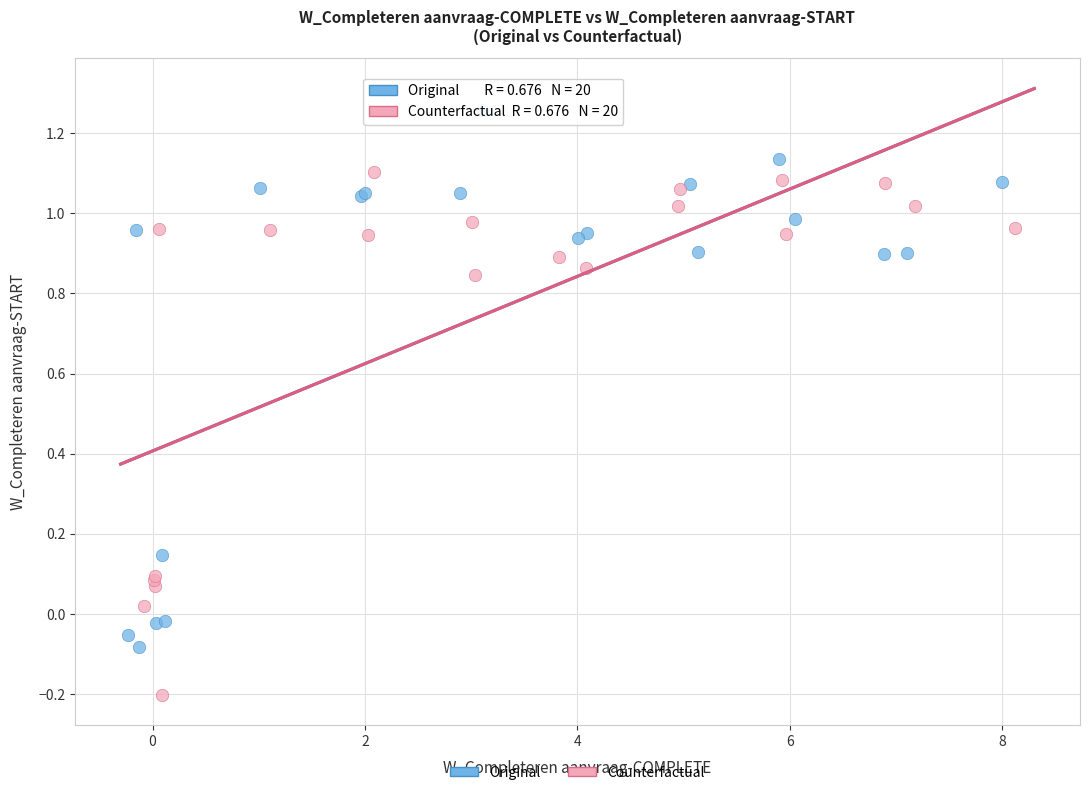

Which series contains the highest Y value?

Original